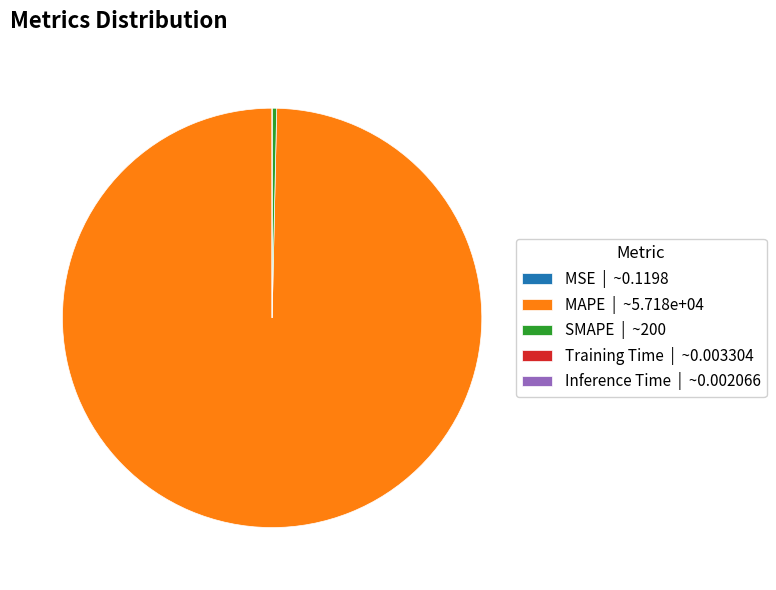

Between MAPE and SMAPE, which is larger?

MAPE